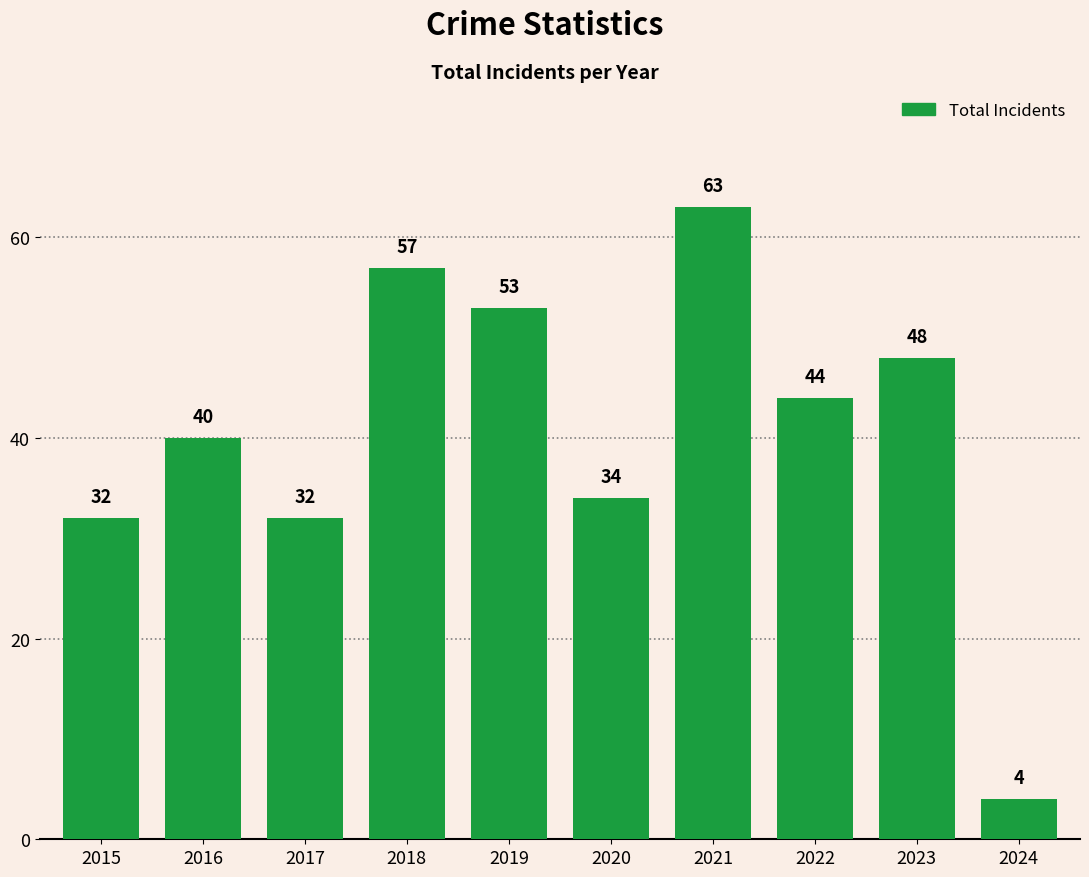

What is the change in value from 2017 to 2021?

+31